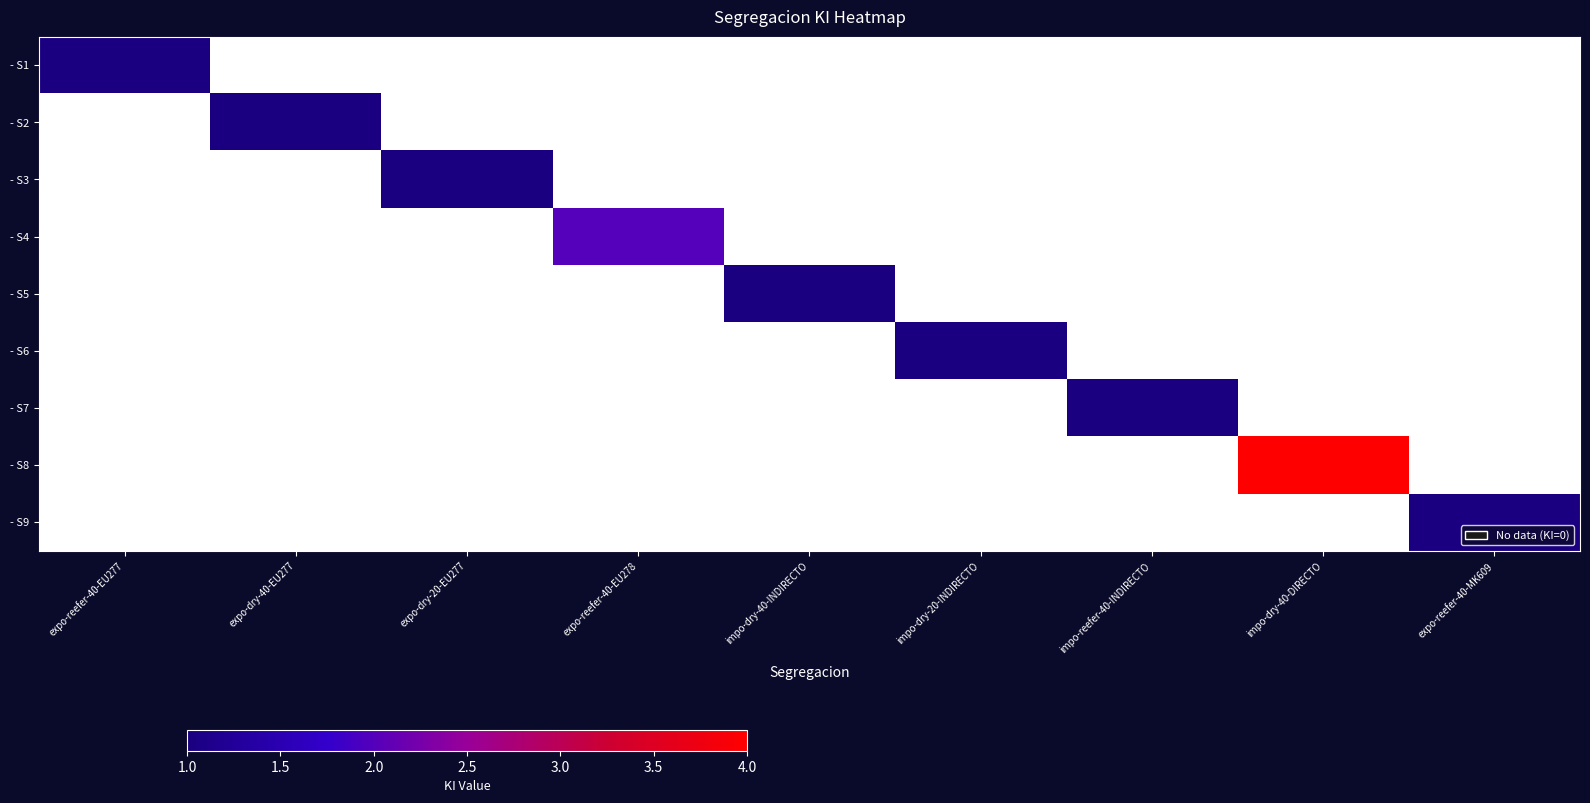

Which label corresponds to the largest value in the chart?

impo-dry-40-DIRECTO